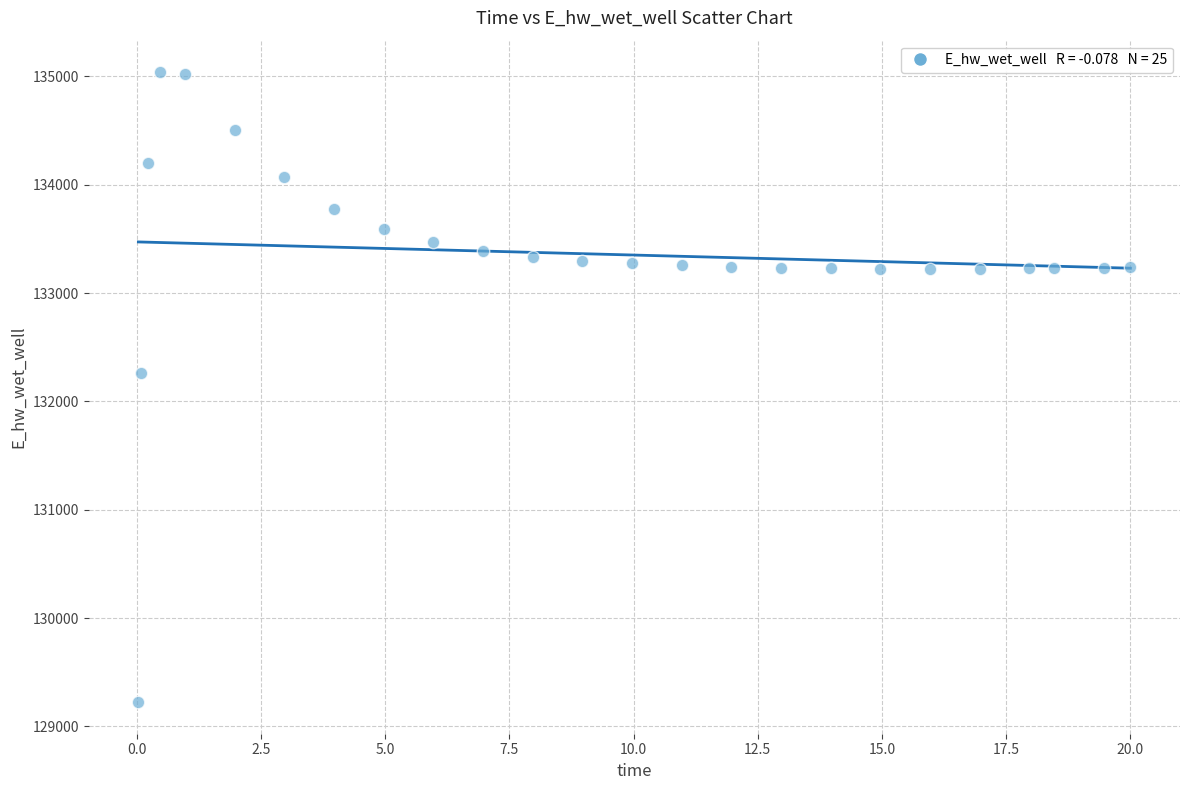

What is the range of Y values (max minus min)?

5816.1